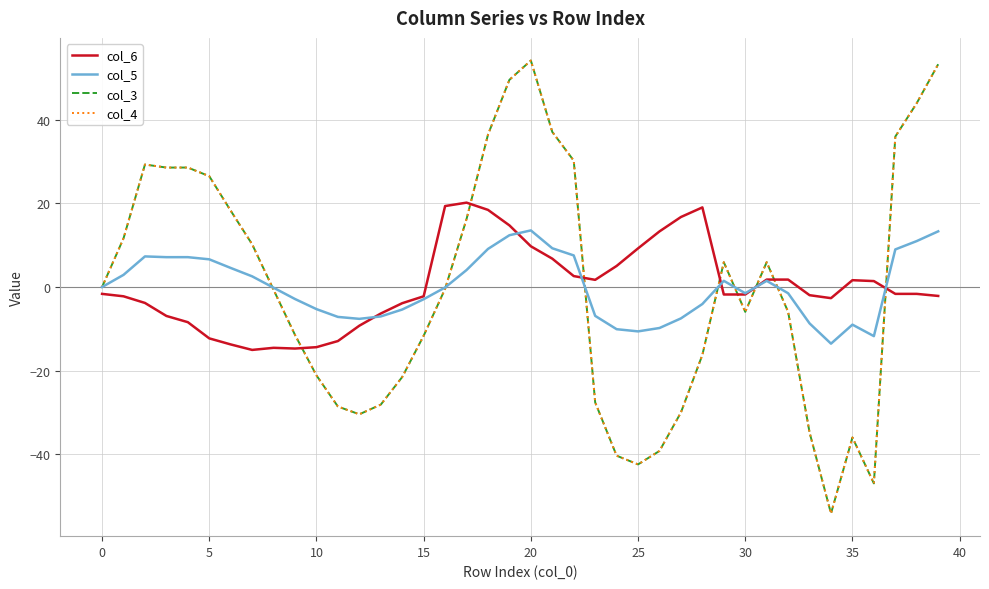

What is the label of the 20th point from the right?

20